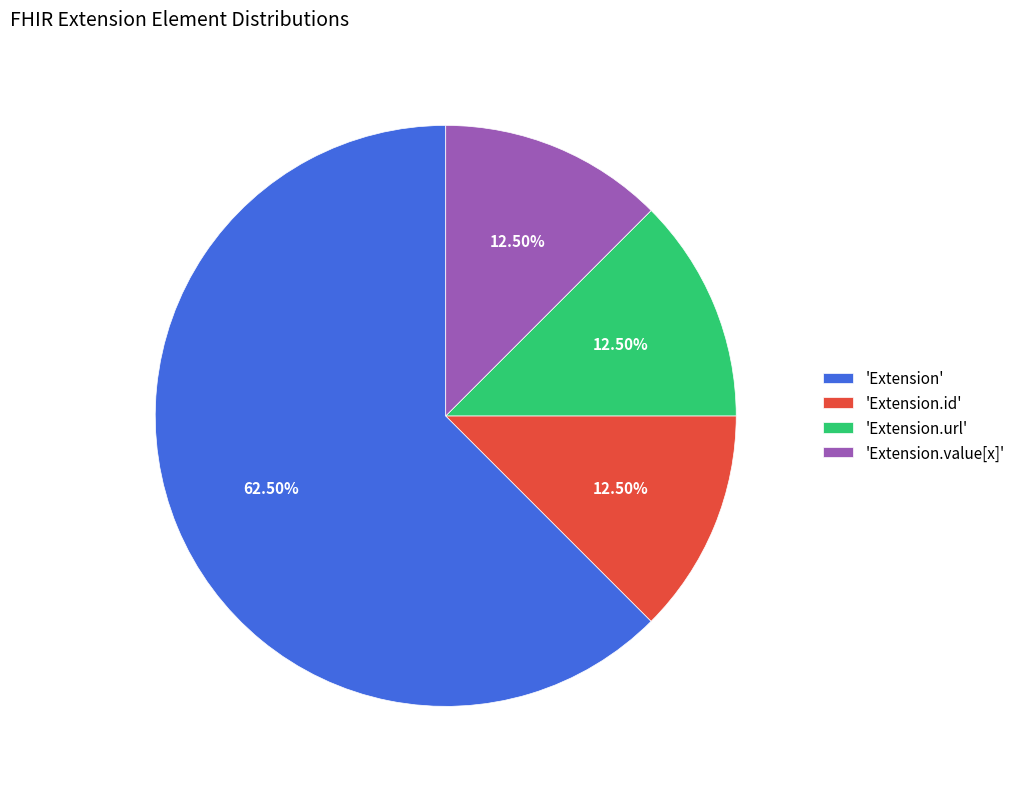

Is the sum of 'Extension.value[x]' and 'Extension.url' greater than half?

No